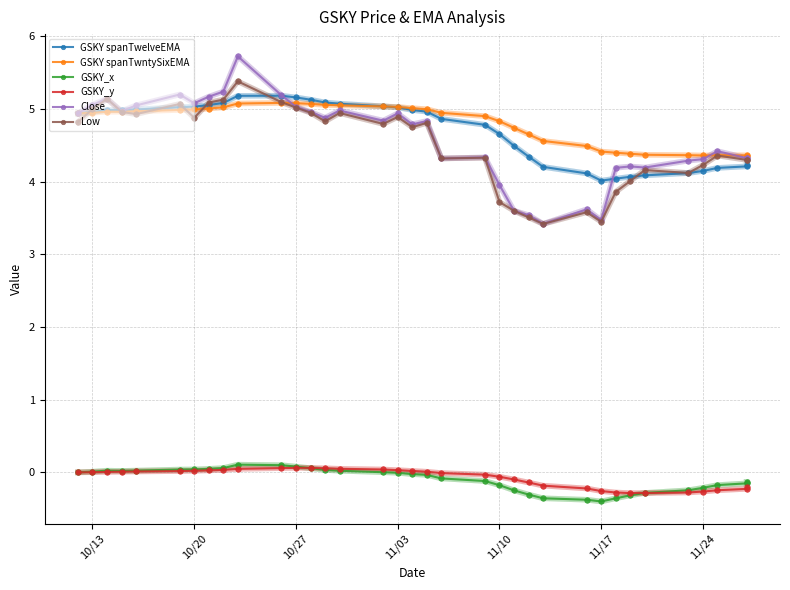

Which series has the largest total across all categories?

GSKY spanTwntySixEMA